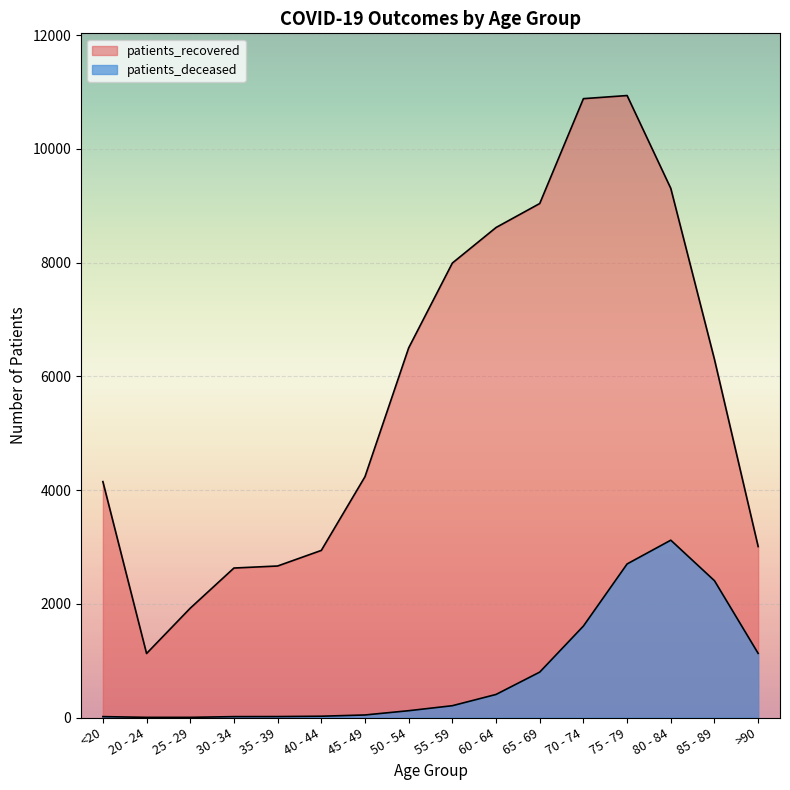

Is the value of patients_recovered at 40 - 44 greater than the value of patients_deceased at 35 - 39?

Yes